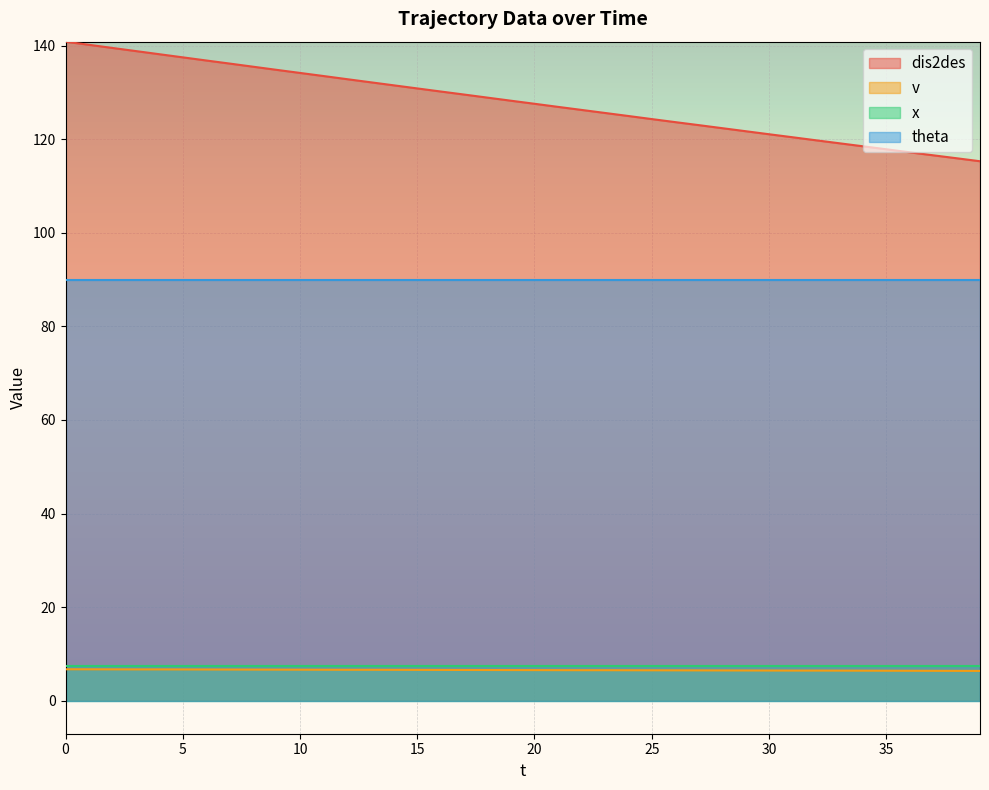

Which series has the largest total across all categories?

dis2des